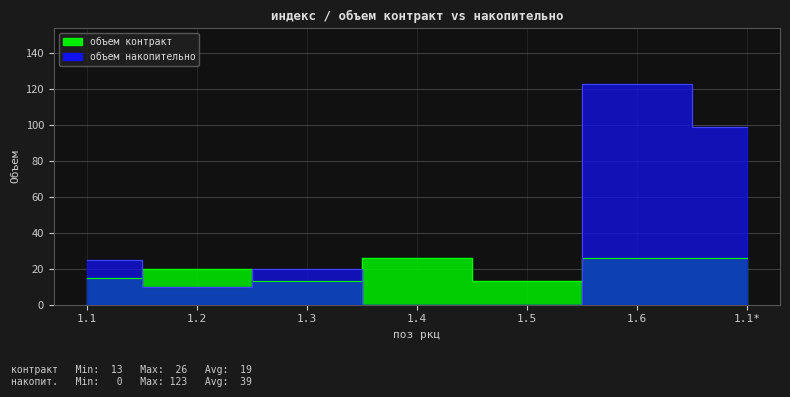

What is the difference between the объем контракт values at 1.5 and 1.2?

7